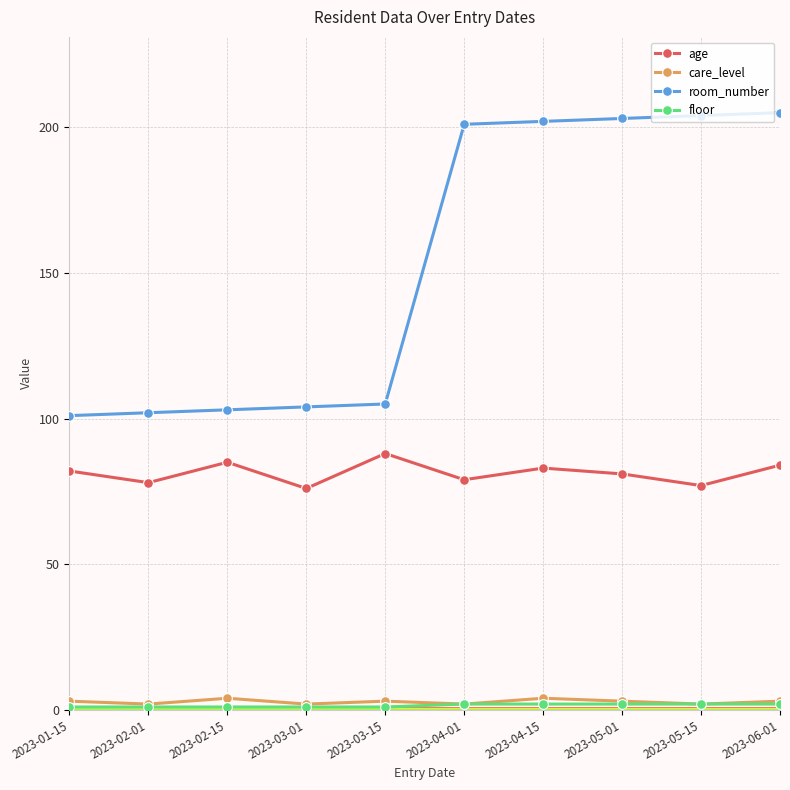

Which series has the largest range (max minus min)?

room_number